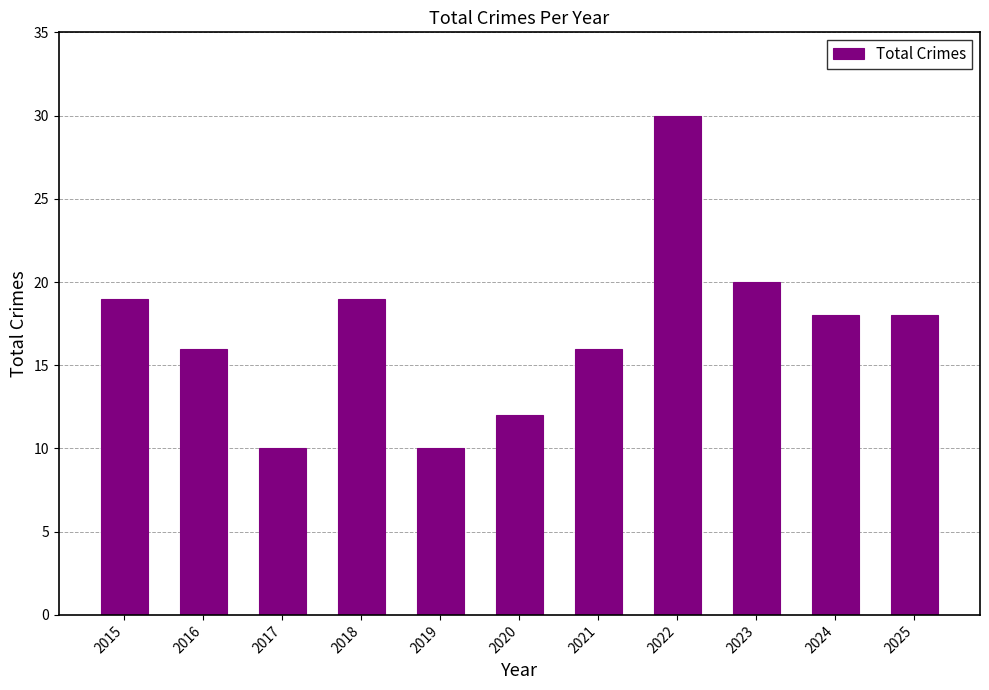

Are the bars grouped side by side (vs. stacked)?

No